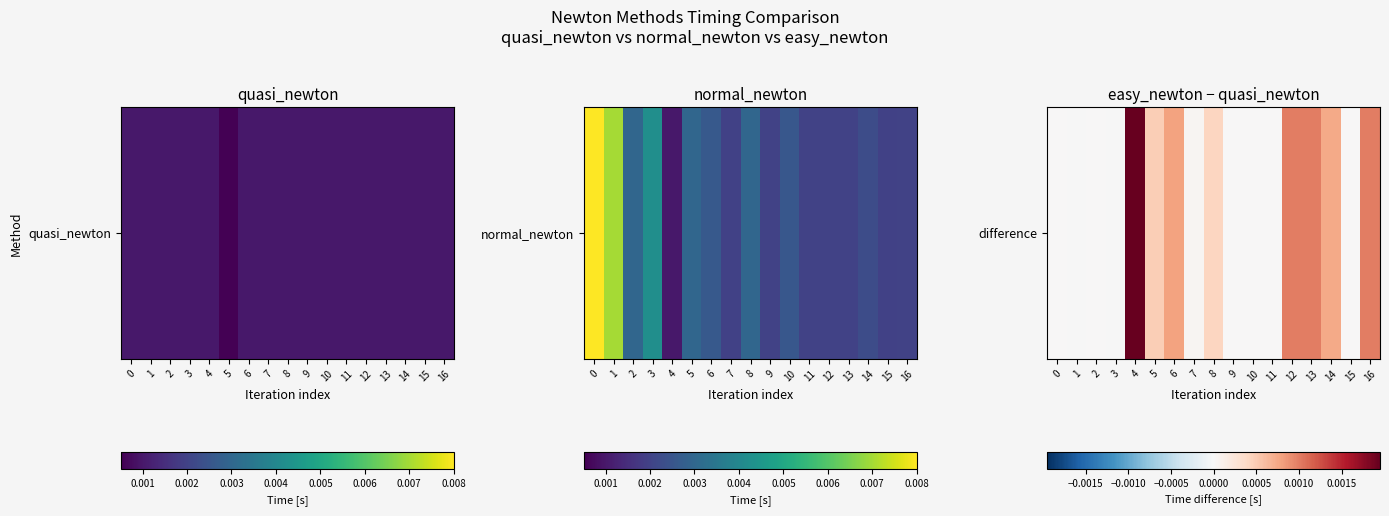

Is it true that the value at 5 is 0.0?

False